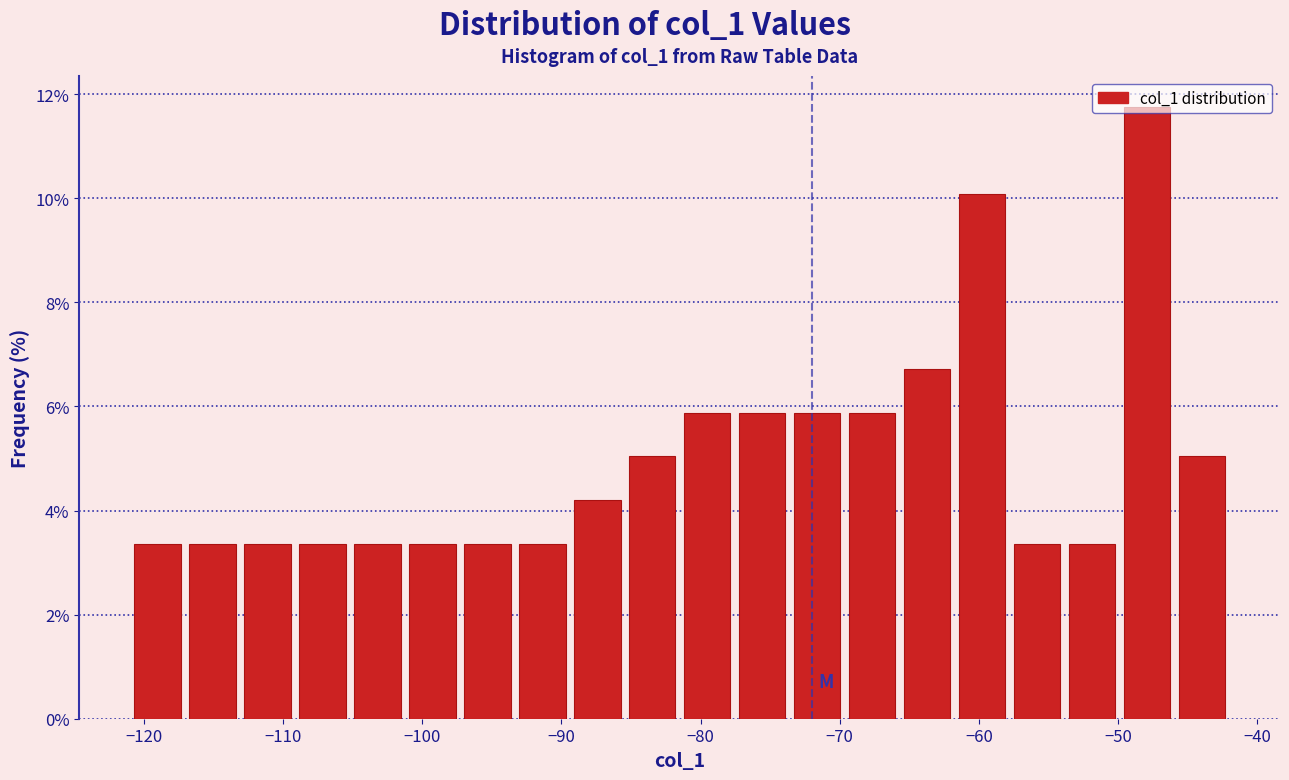

Read against the x-axis, roughly where is the centre of the tallest bar?

-48